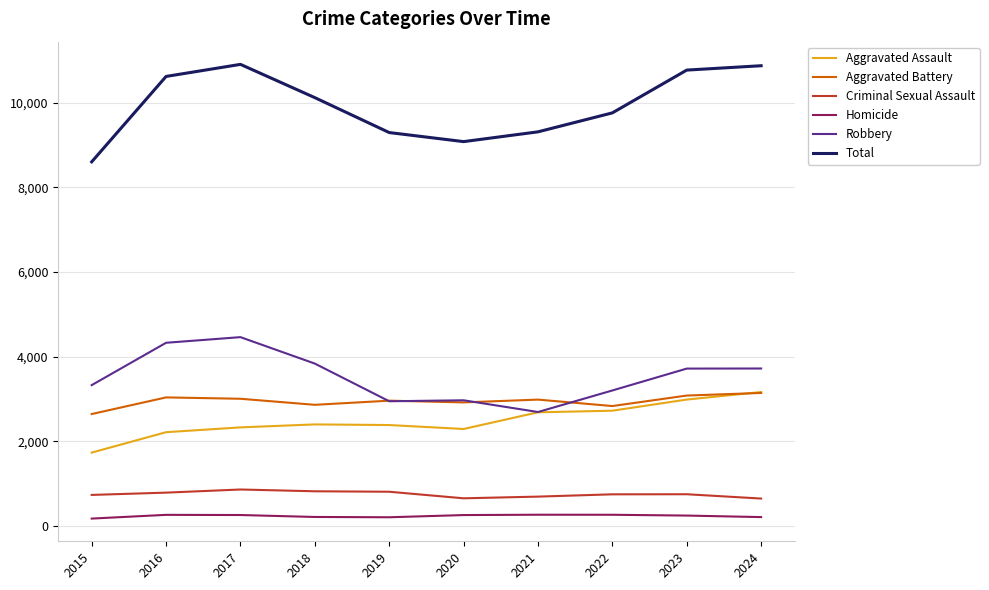

The value of Robbery at 2017 is 4459. True or false?

True